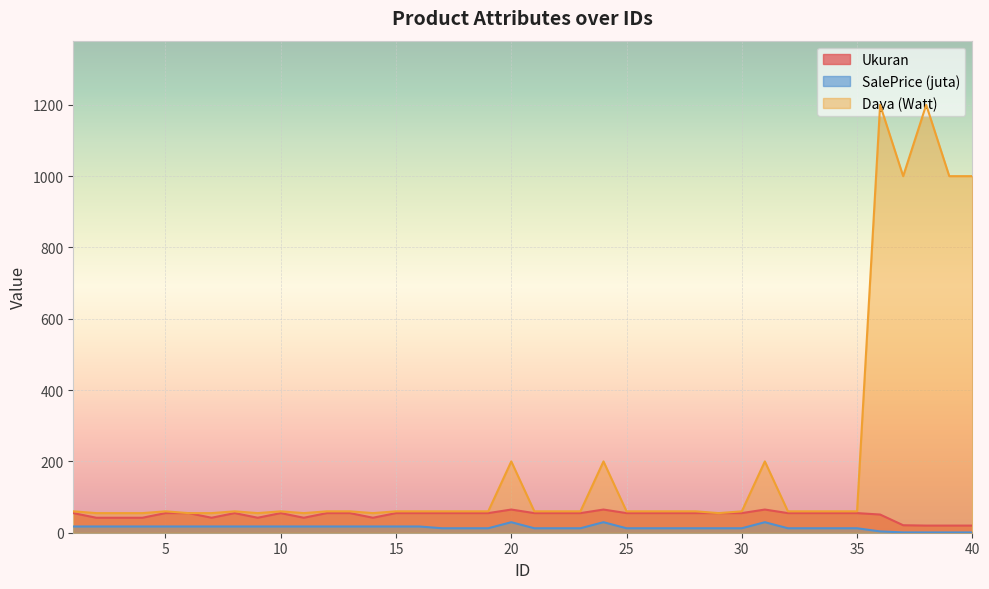

In Daya, how many points are higher than both neighbors (excluding endpoints)?

8